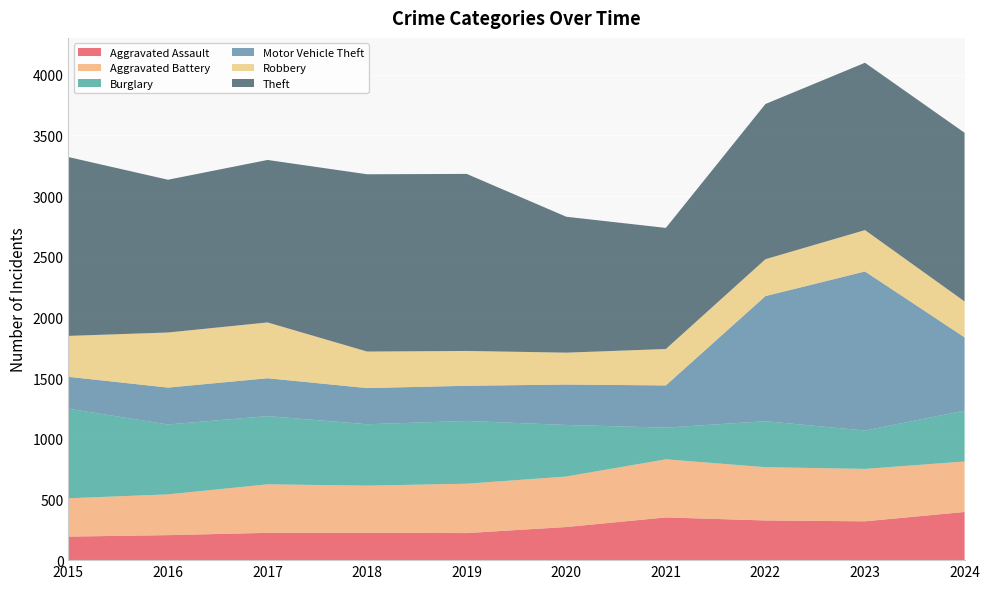

Reading right to left, transcribe all the data shown in this chart.

Aggravated Assault: 397	320	327	352	273	223	225	225	206	194
Aggravated Battery: 416	432	439	479	416	407	389	400	336	316
Burglary: 419	316	379	261	425	517	506	562	576	738
Motor Vehicle Theft: 604	1311	1031	348	333	290	298	312	304	263
Robbery: 296	341	304	300	263	287	301	460	454	337
Theft: 1390	1379	1279	998	1120	1459	1461	1339	1259	1474